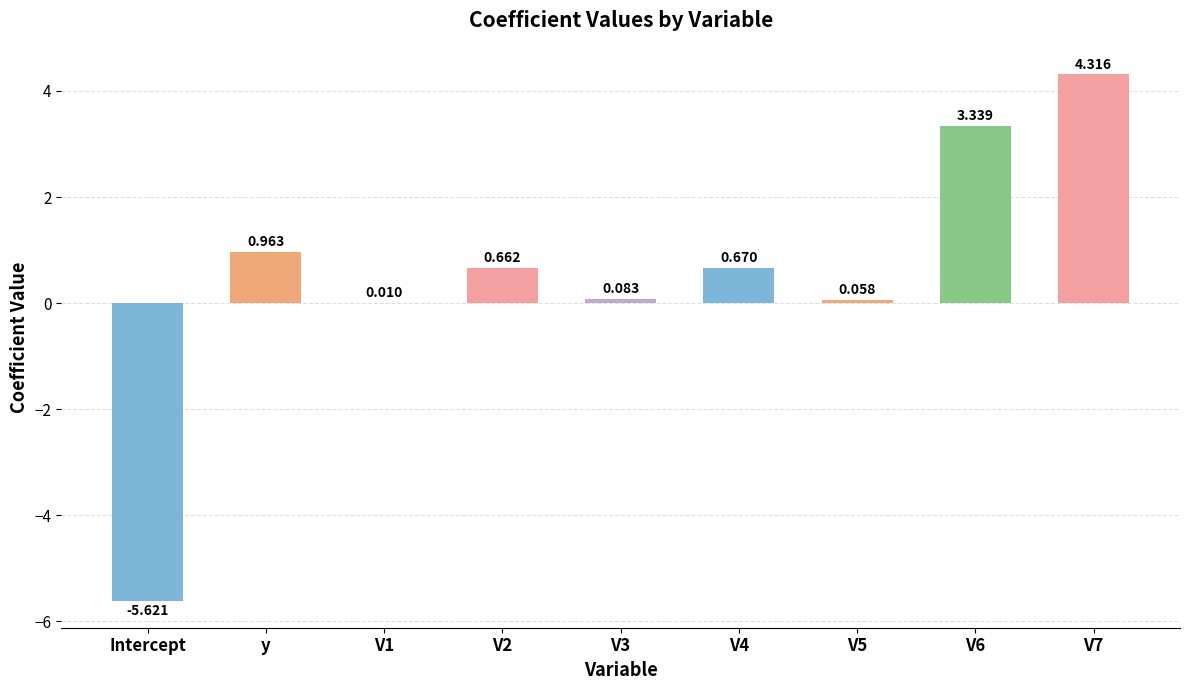

Where does the data first go above 0?

y